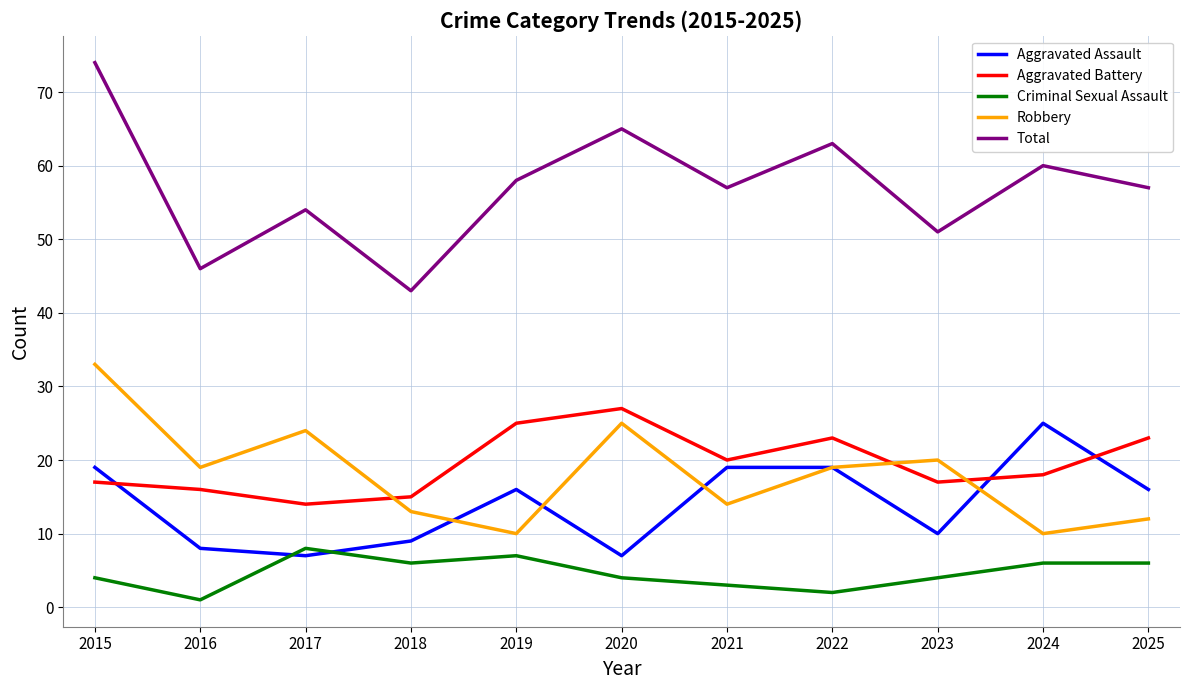

What is the maximum value for Robbery?

33